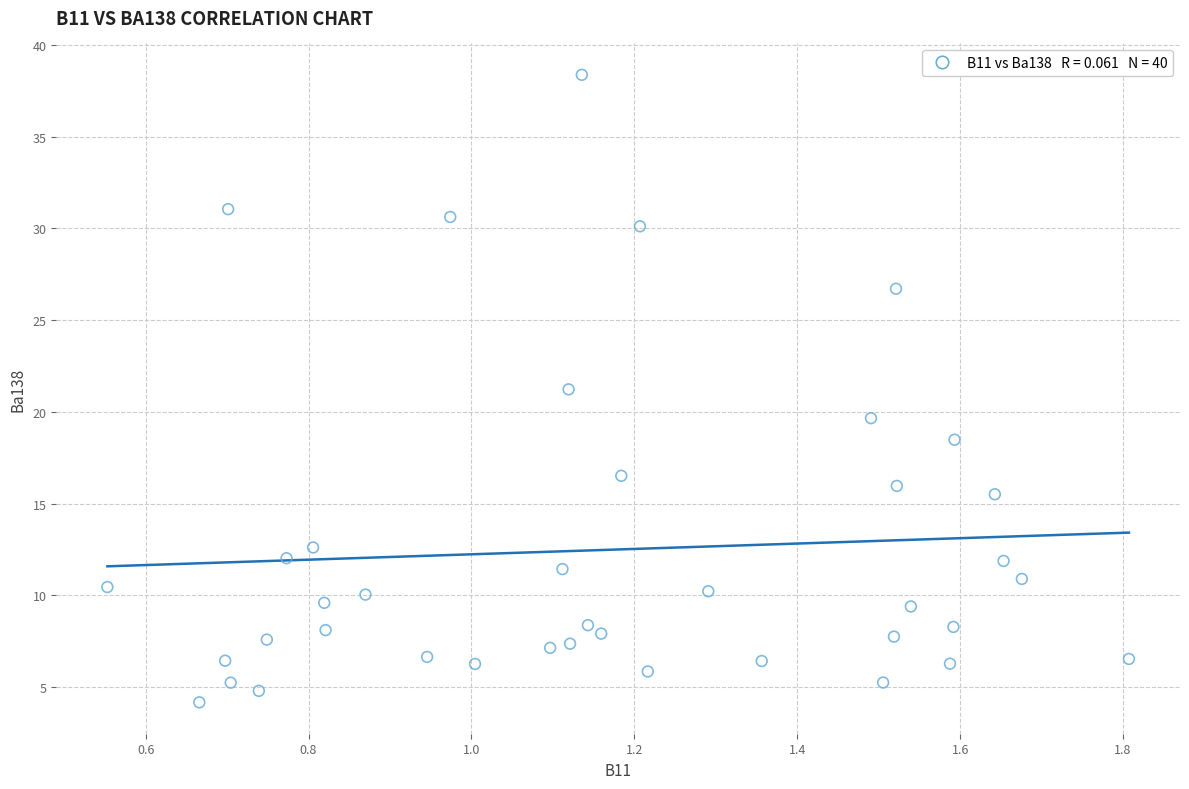

What is the range of X values (max minus min)?

1.3